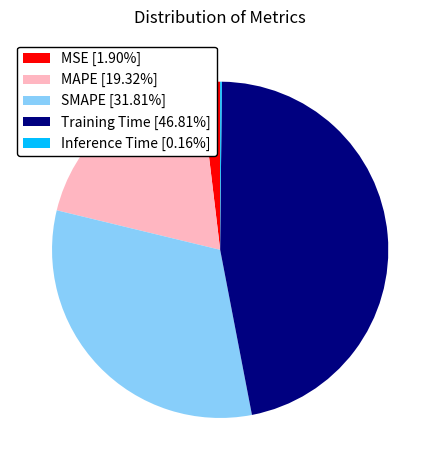

Combined, do Training Time [46.81%] and MSE [1.90%] account for over 50%?

No